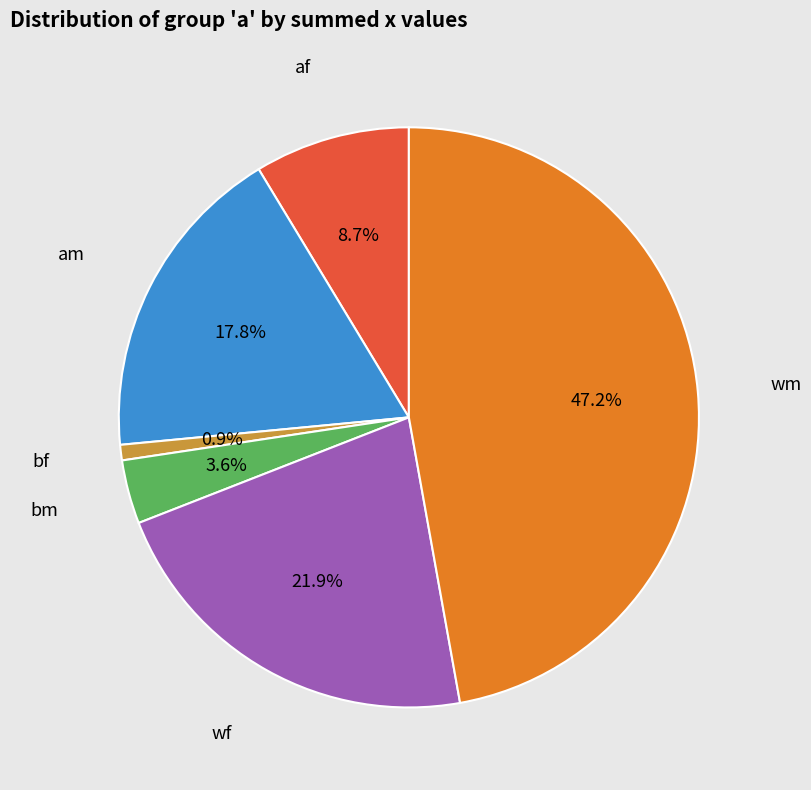

What percentage is NOT represented by bm?

96.4%